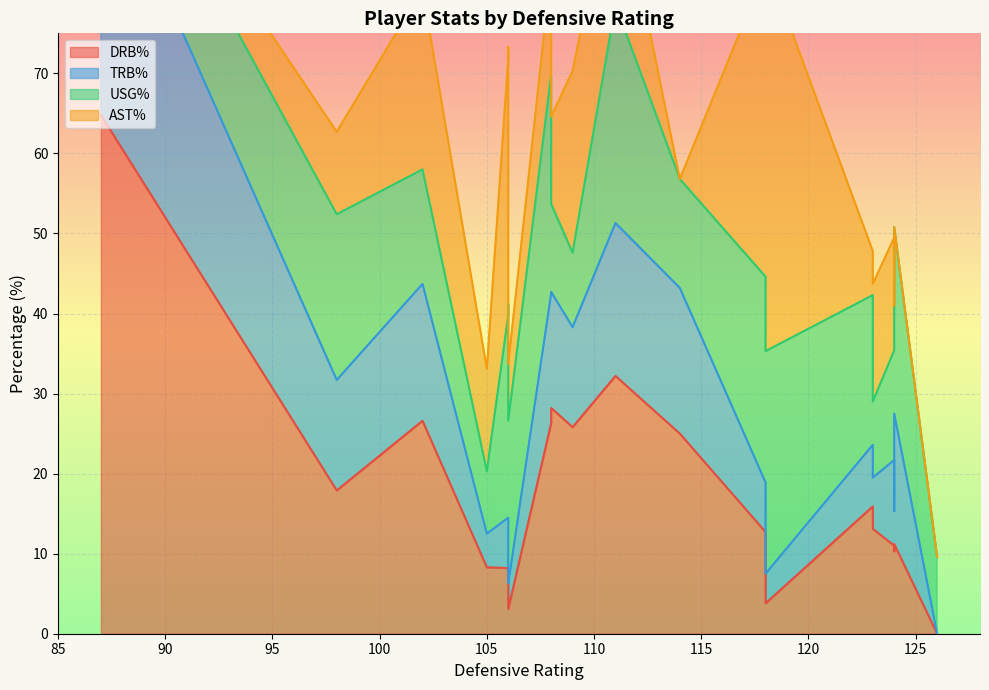

Count the number of data series in this chart.

4